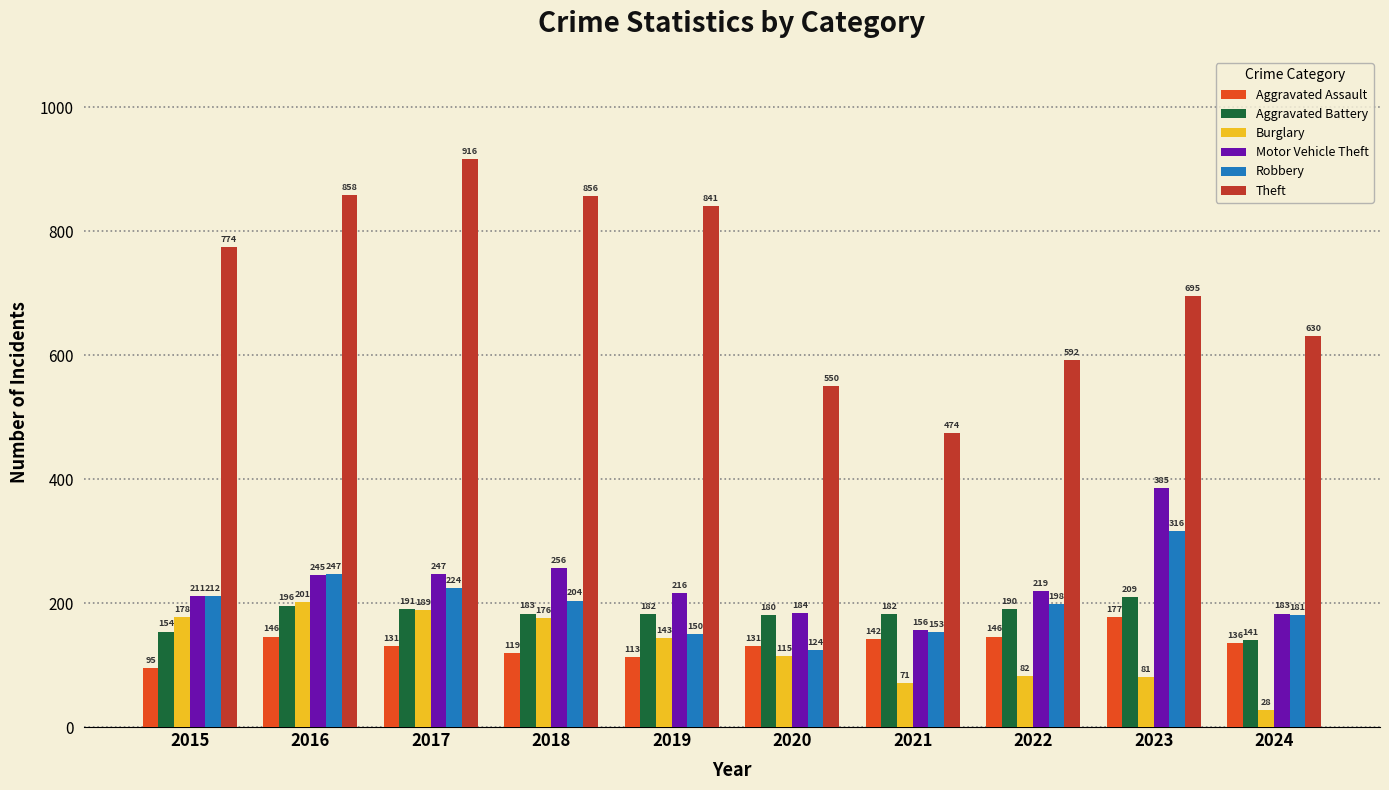

How many data points does each series have?

10